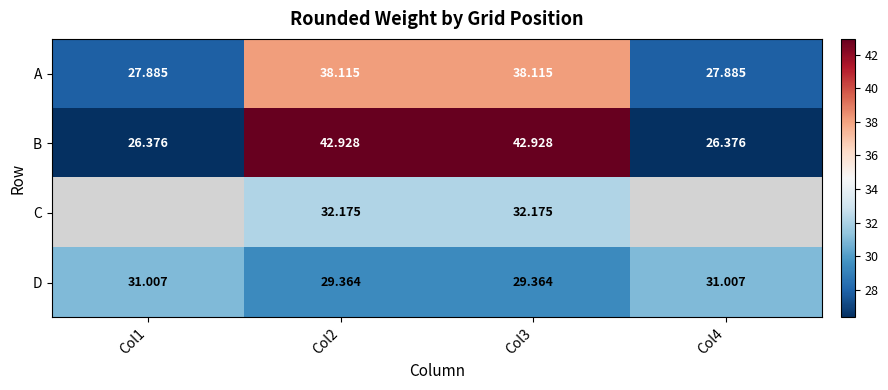

Is it true that C equals 32.2 at Col2?

True